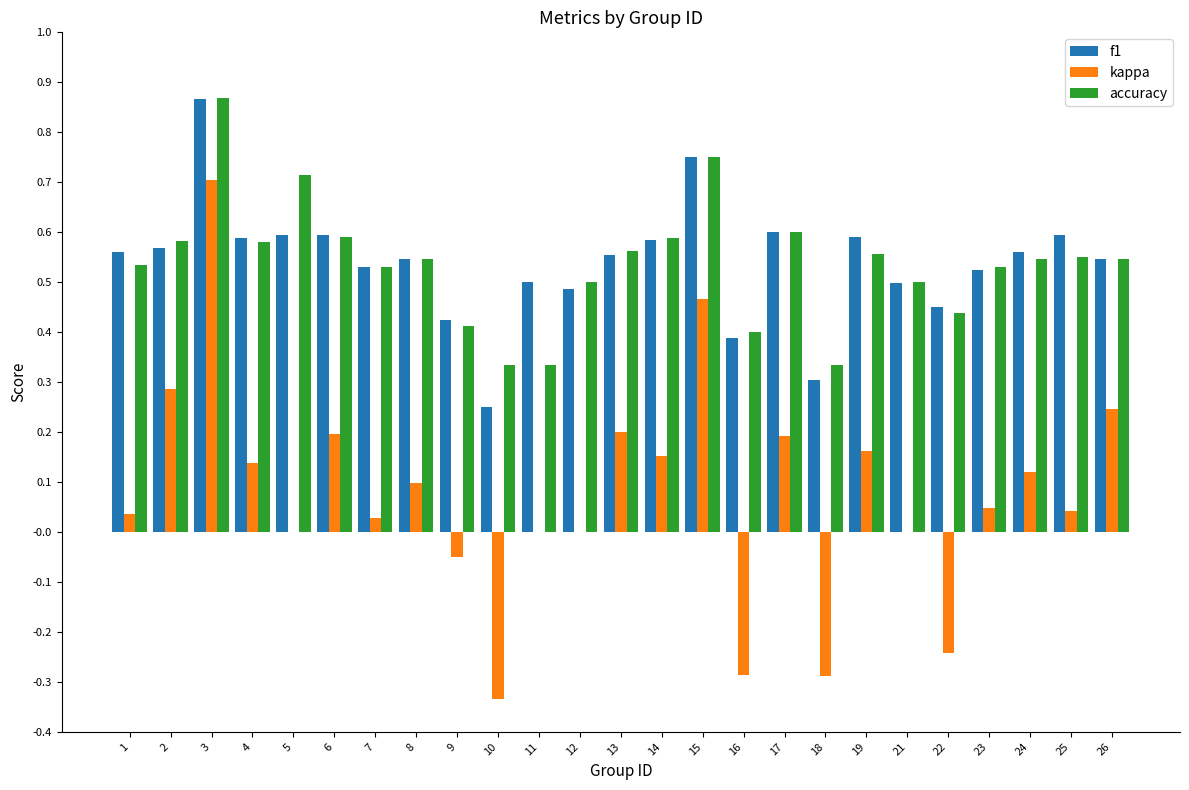

The value of f1 at 10 is 0.1. True or false?

False